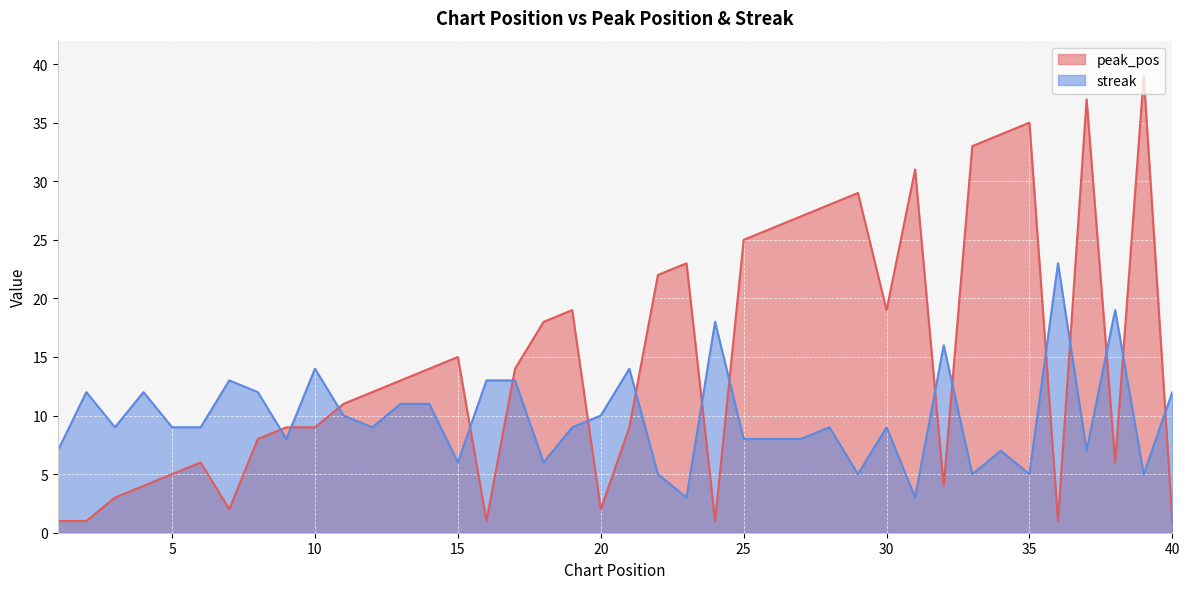

Rank the categories by peak_pos value from lowest to highest.

1, 2, 16, 24, 36, 40, 7, 20, 3, 4, 32, 5, 6, 38, 8, 9, 10, 21, 11, 12, 13, 14, 17, 15, 18, 19, 30, 22, 23, 25, 26, 27, 28, 29, 31, 33, 34, 35, 37, 39